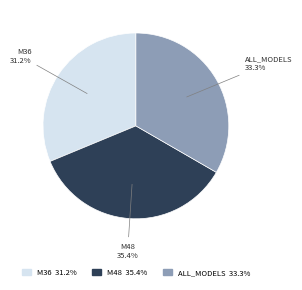

Does any single category account for the majority?

No